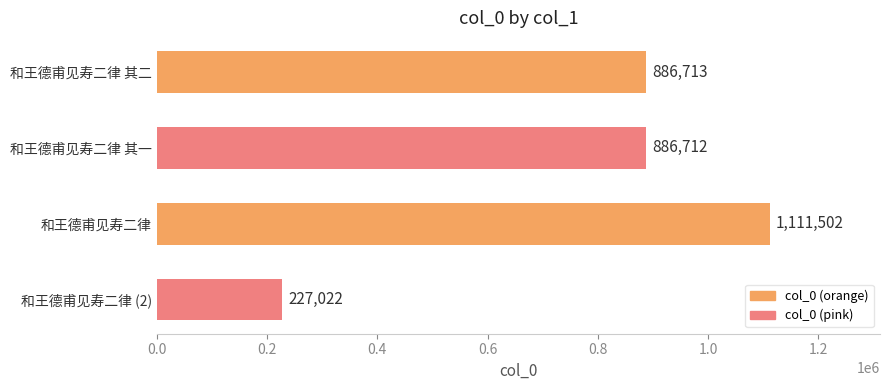

Which label corresponds to the largest value in the chart?

和王德甫见寿二律